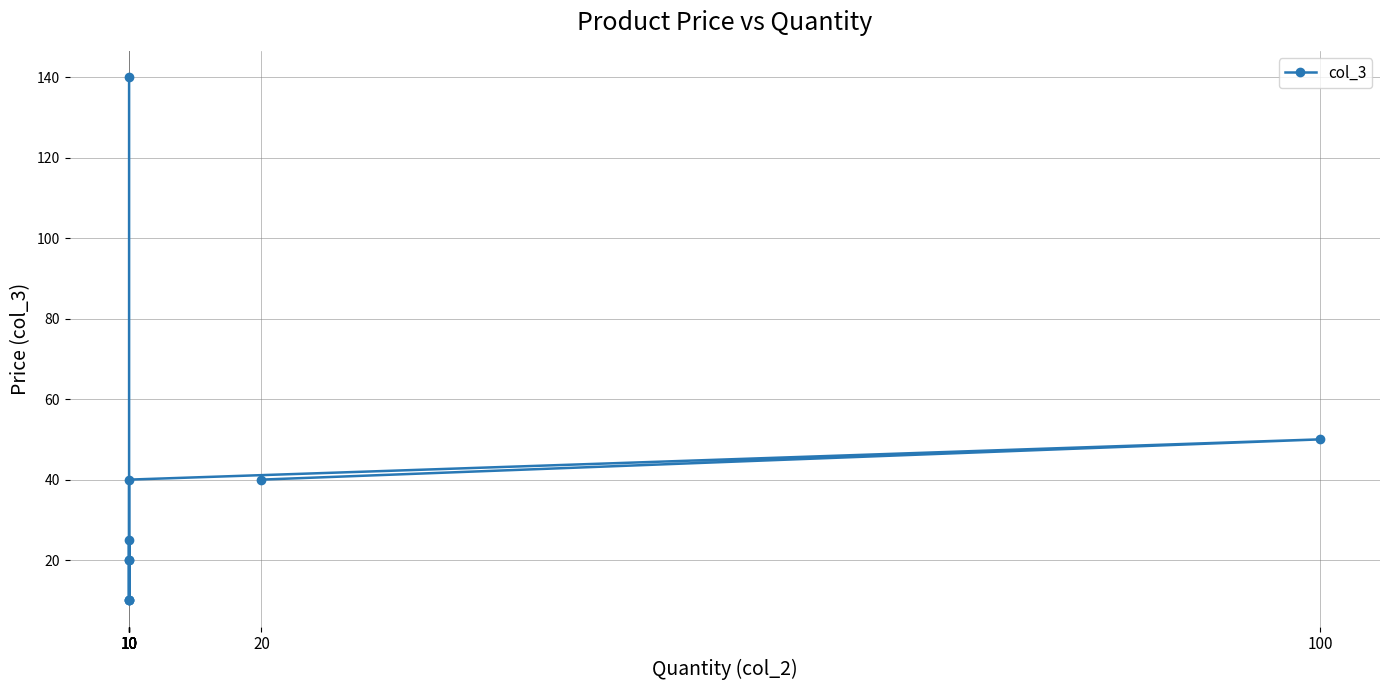

True or false: the data has more than 2 interior local peaks.

True